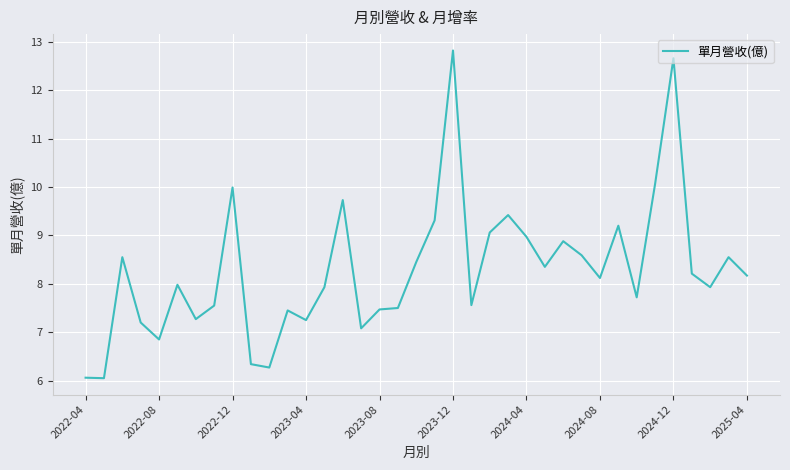

What is the greatest value displayed?

12.8